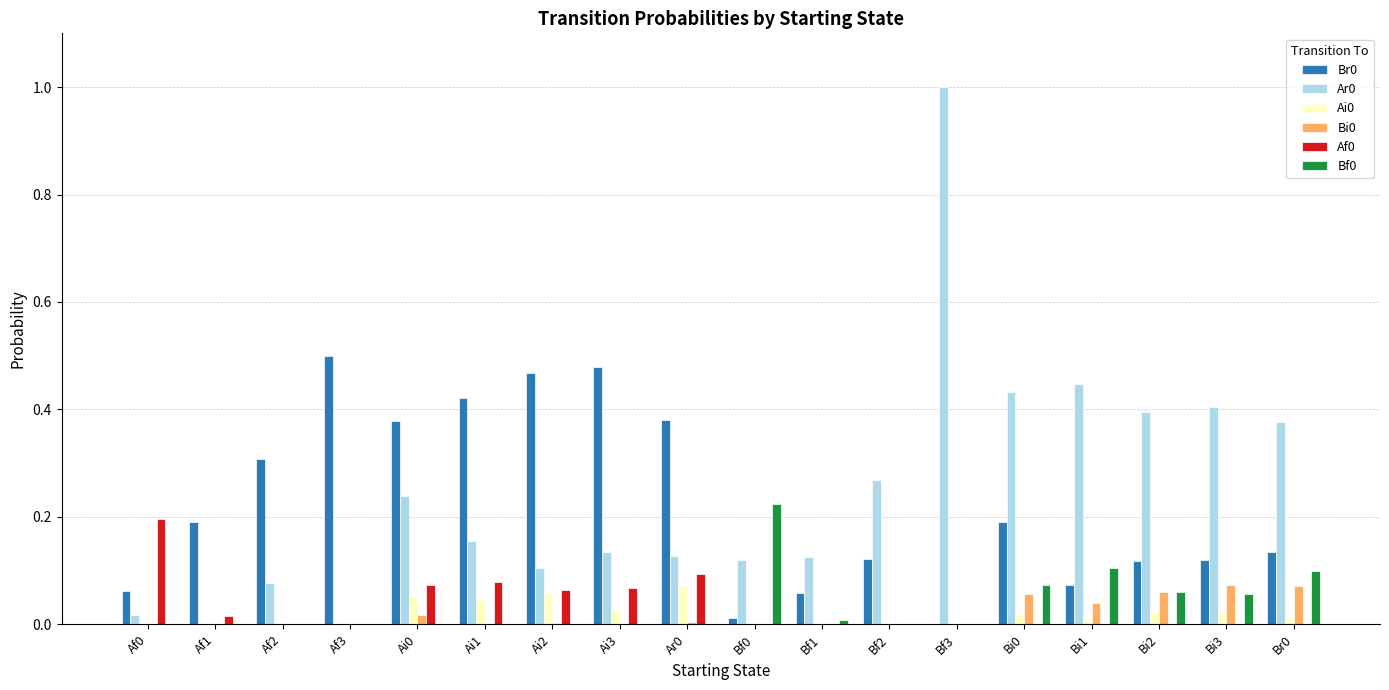

How many distinct data groups are displayed?

6